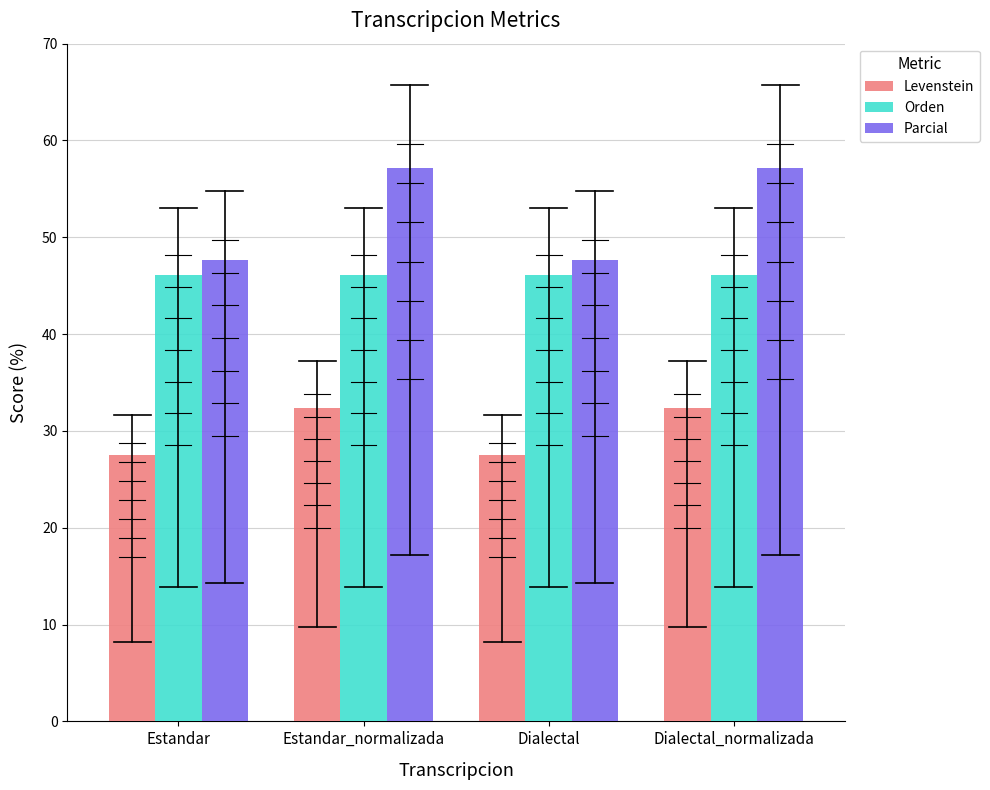

List the series in order of their peak value, highest first.

Parcial, Orden, Levenstein